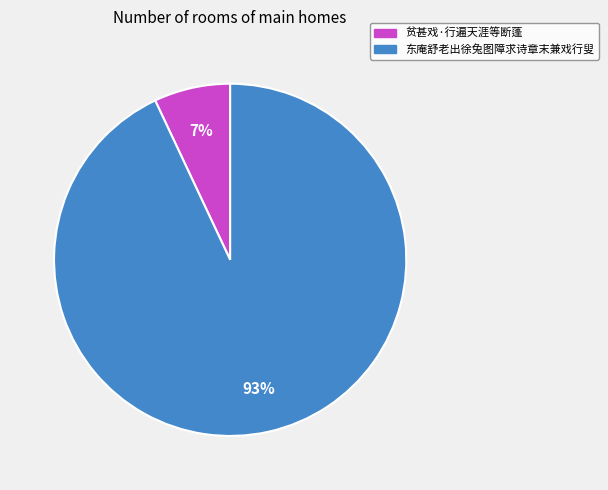

To the nearest percent, what is the difference between the largest and smallest slice percentages?

86%